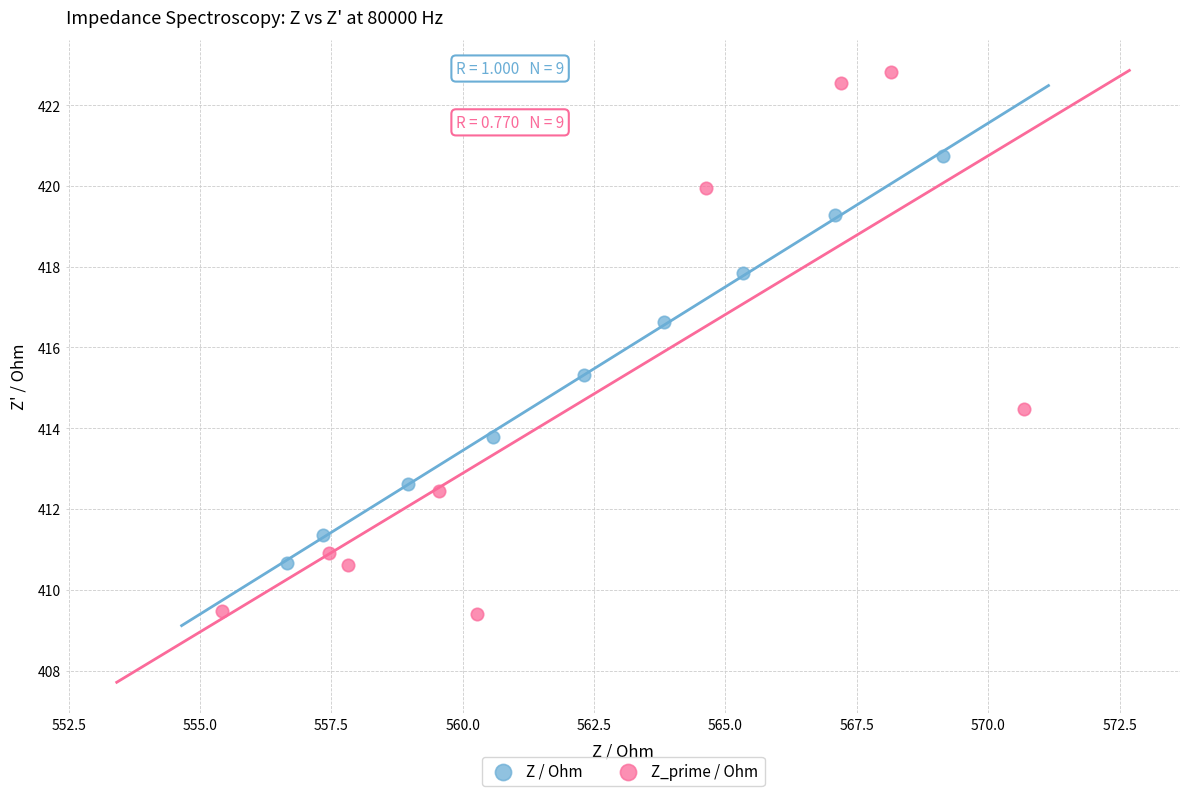

Which series has the largest Y range (max minus min)?

Z_prime / Ohm